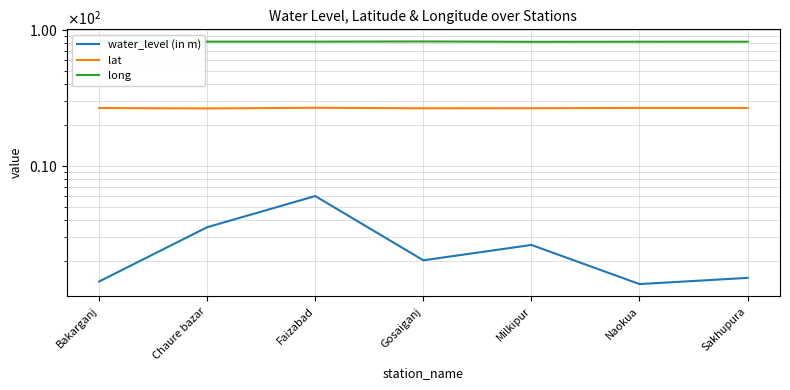

True or false: lat has a value of 26.8 at Faizabad.

True